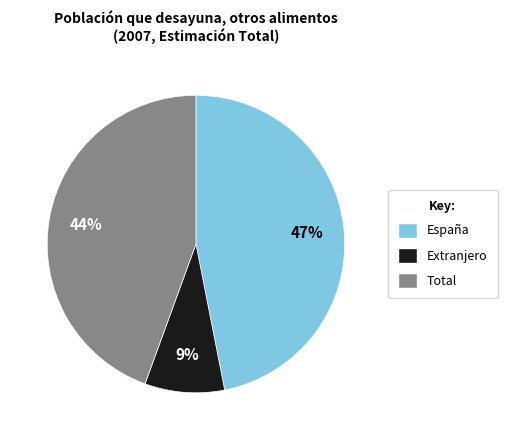

Count the number of slices in the pie.

3